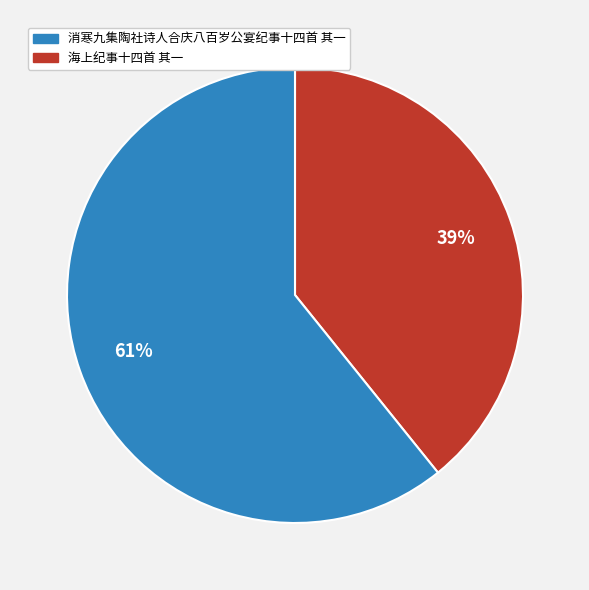

Is there any slice that represents more than half of the pie?

Yes